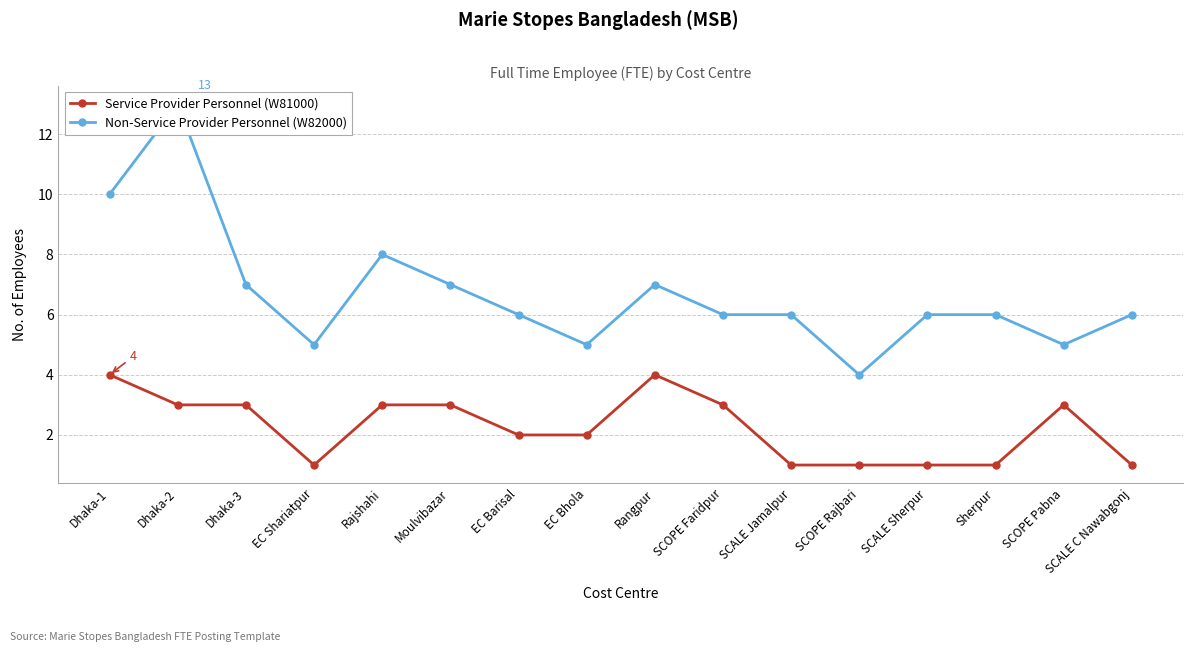

Rank the series at EC Barisal from highest to lowest value.

Non-Service Provider Personnel (W82000), Service Provider Personnel (W81000)